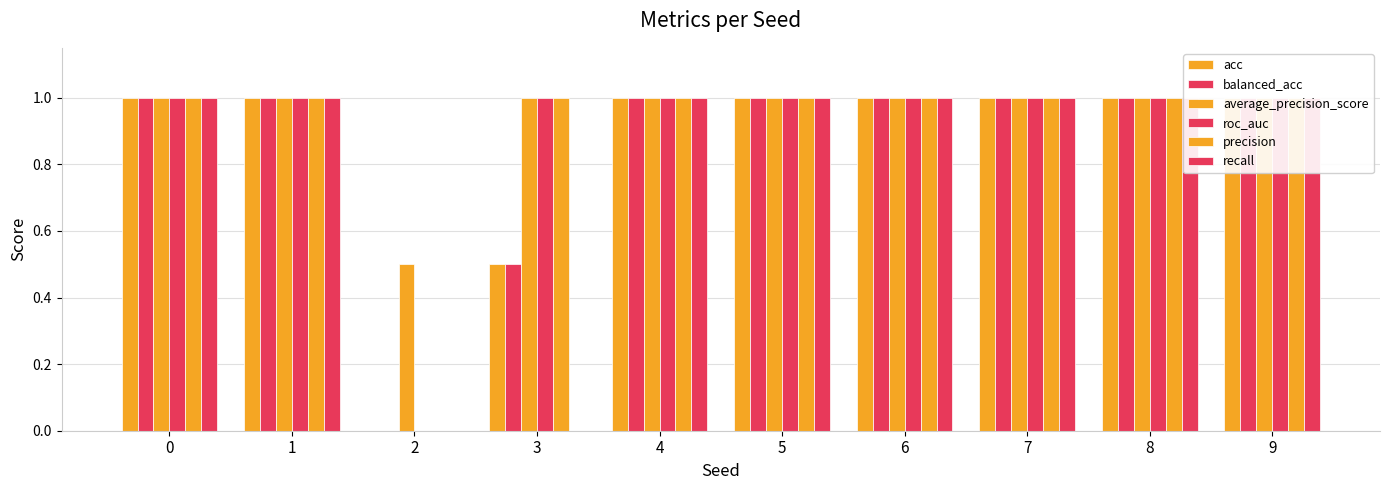

Are the bars grouped side by side (vs. stacked)?

Yes